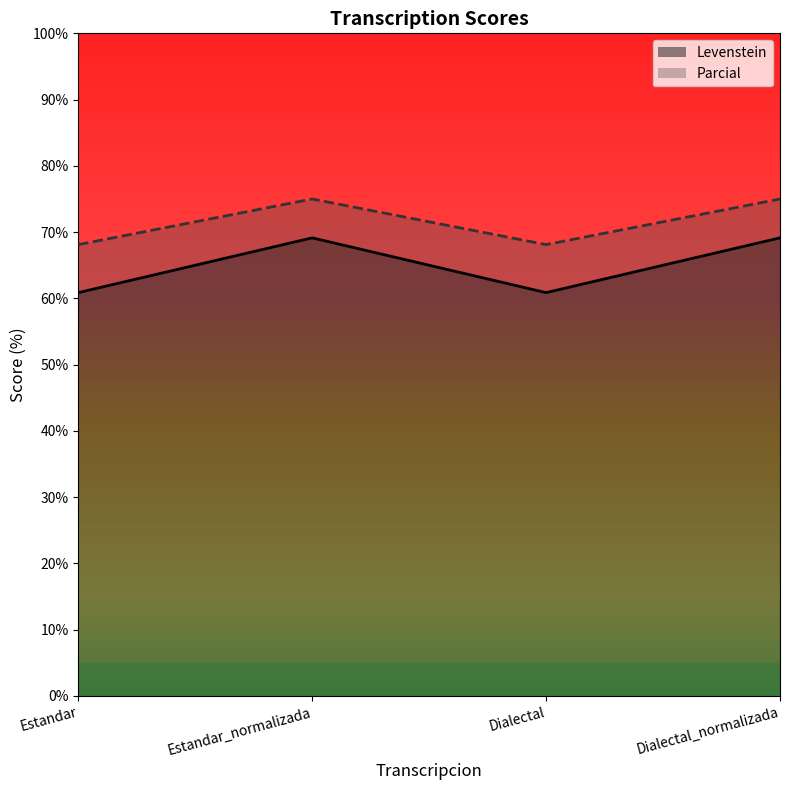

Is the value of Parcial at Estandar greater than the value of Levenstein at Dialectal?

Yes